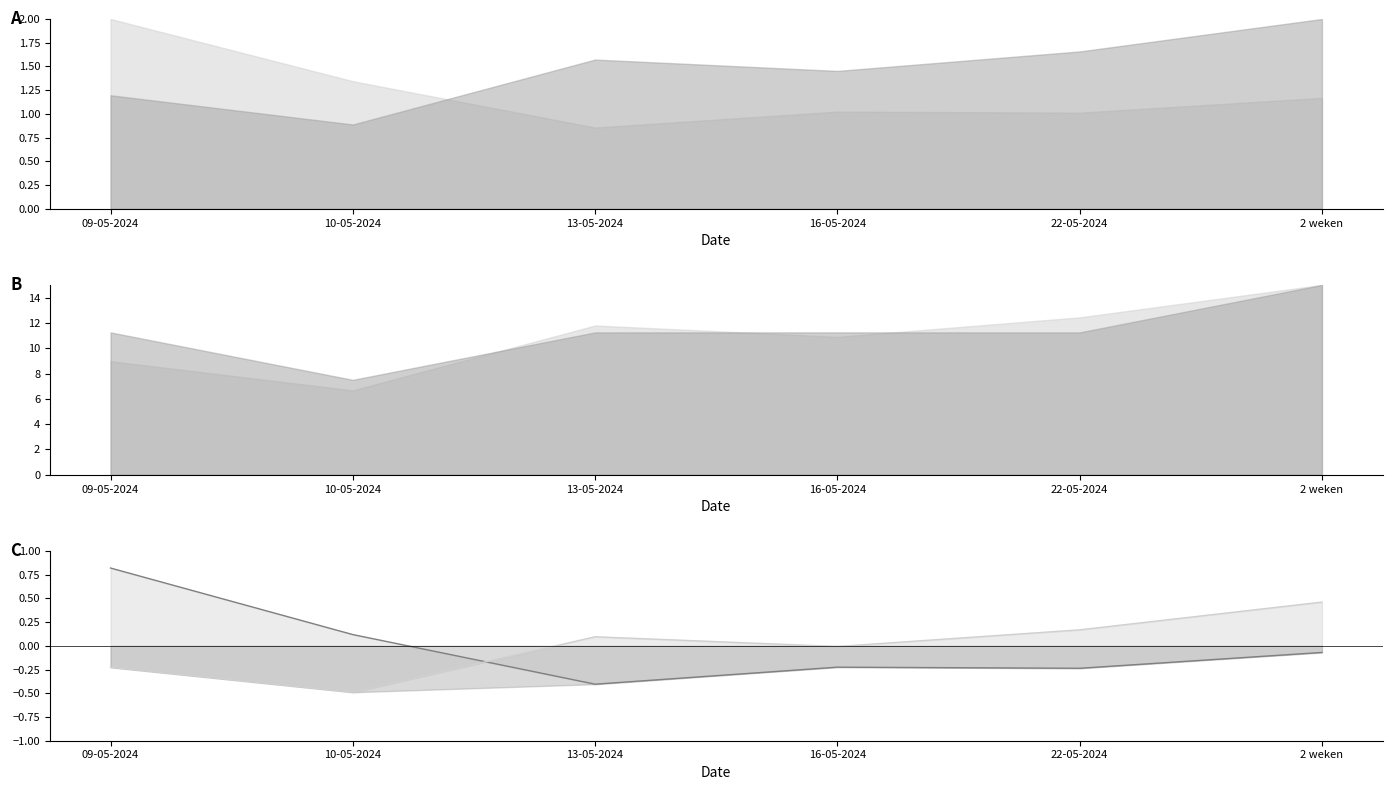

Where is the first local maximum for Oppervlakte (norm, line)?

13-05-2024